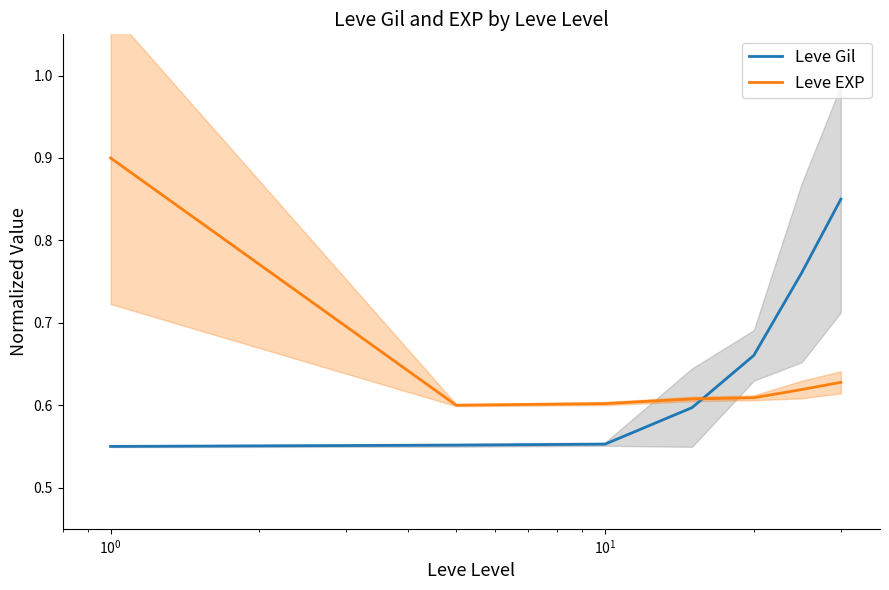

How many intersections are there between Leve Gil and Leve EXP?

1